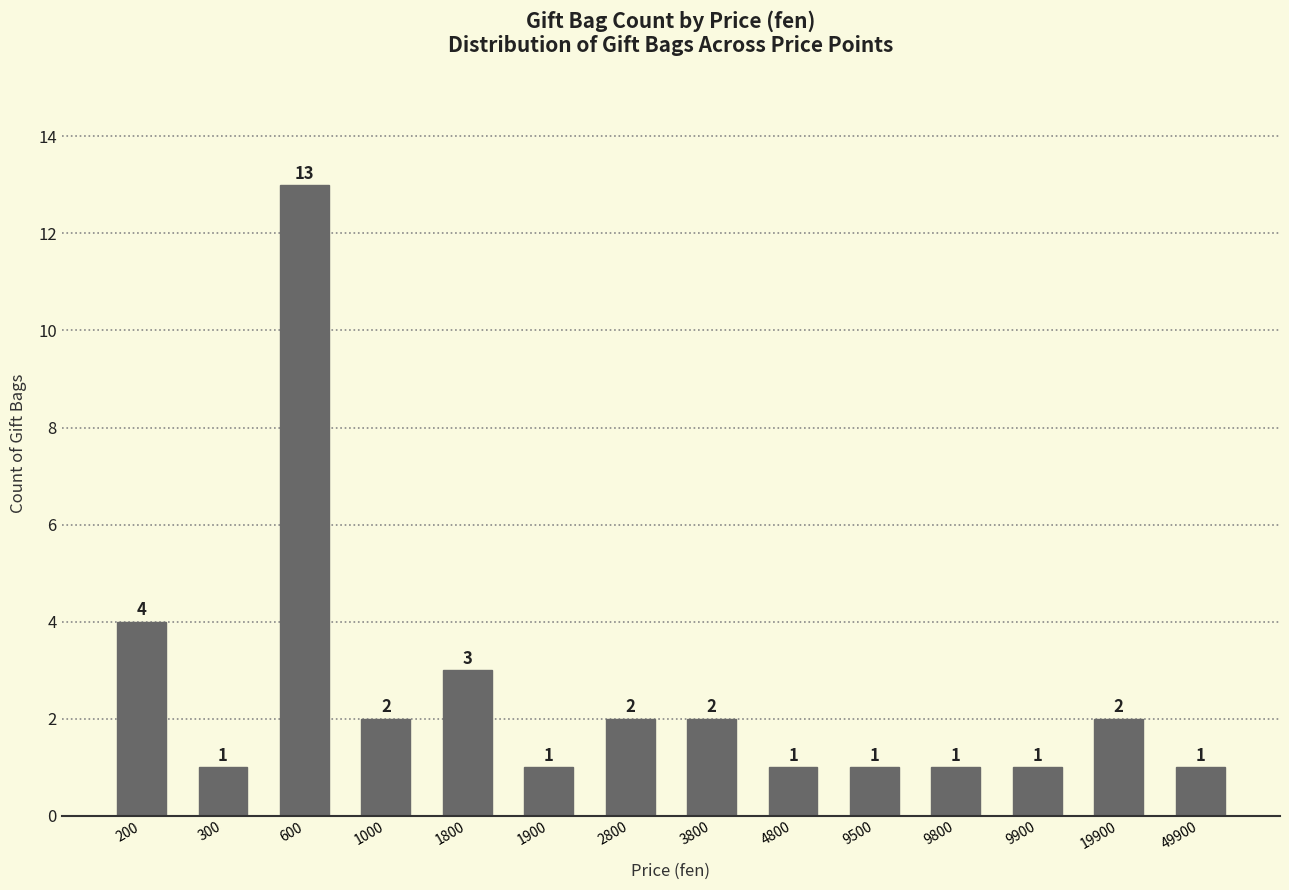

What is the greatest value displayed?

13